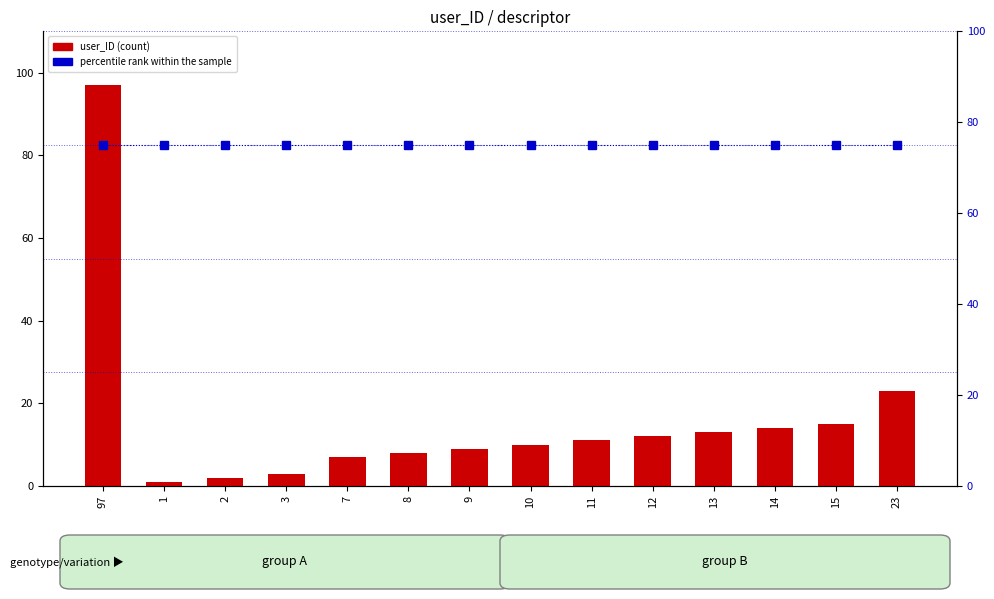

What is the label of the 10th bar from the right?

7